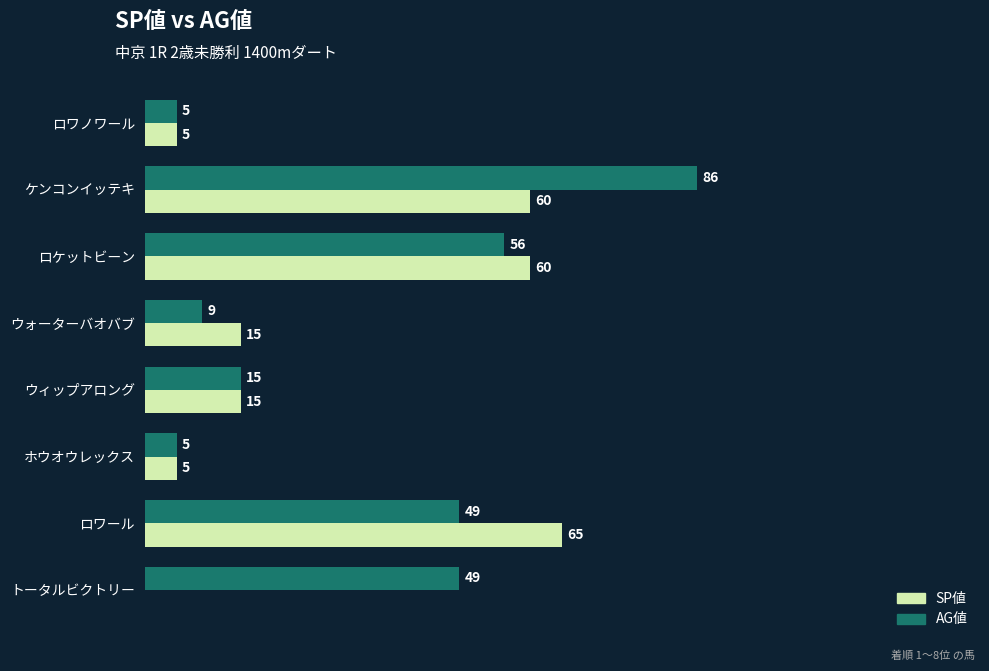

Between ロワノワール and トータルビクトリー, which series saw the biggest shift?

AG値